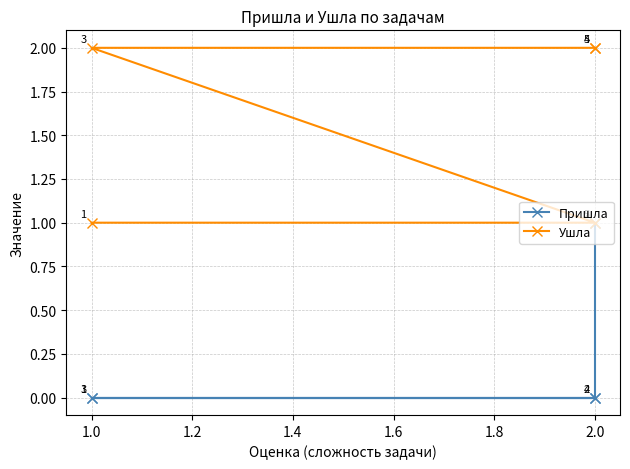

How many lines are shown in the chart?

2